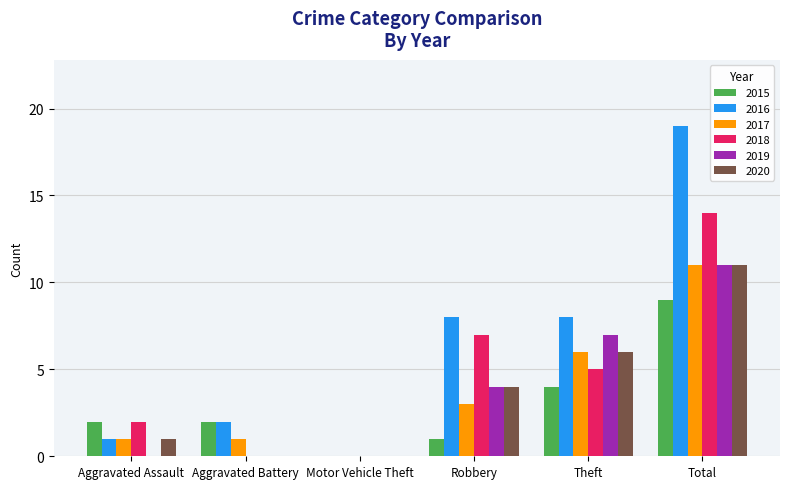

The 2017 series shows 5 at Robbery. True or false?

False